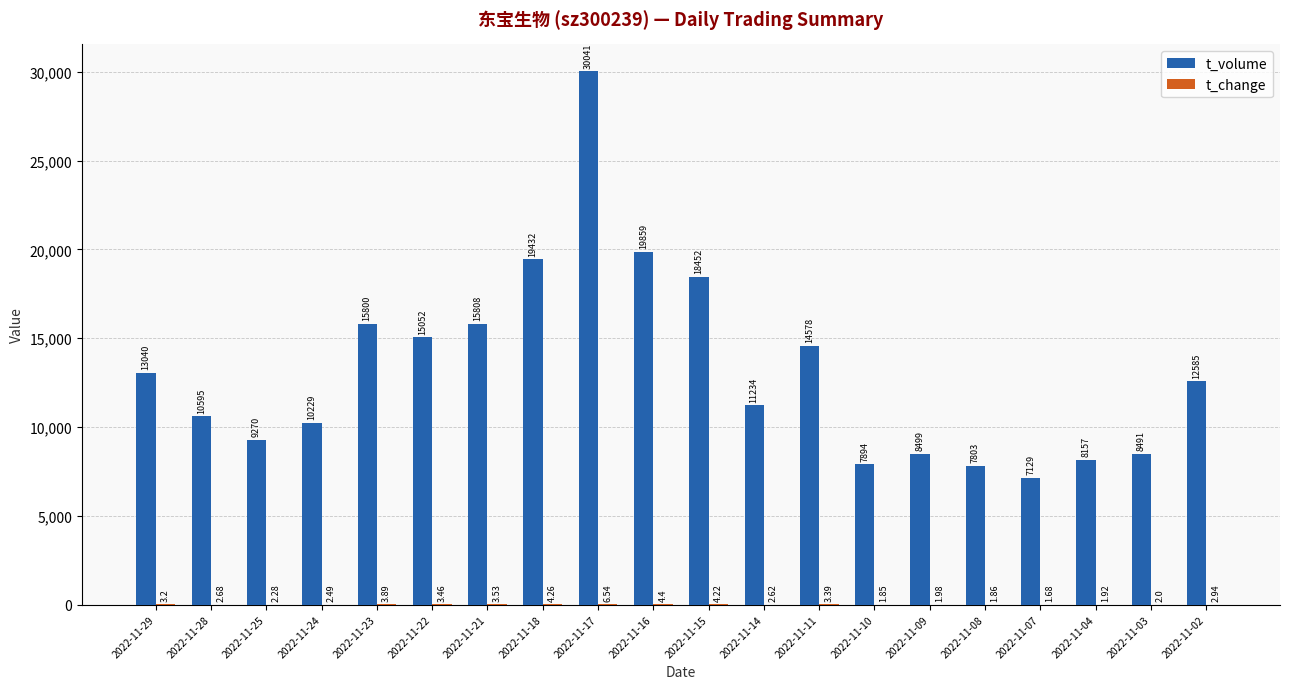

What is the sum of all t_volume values?

263948.0